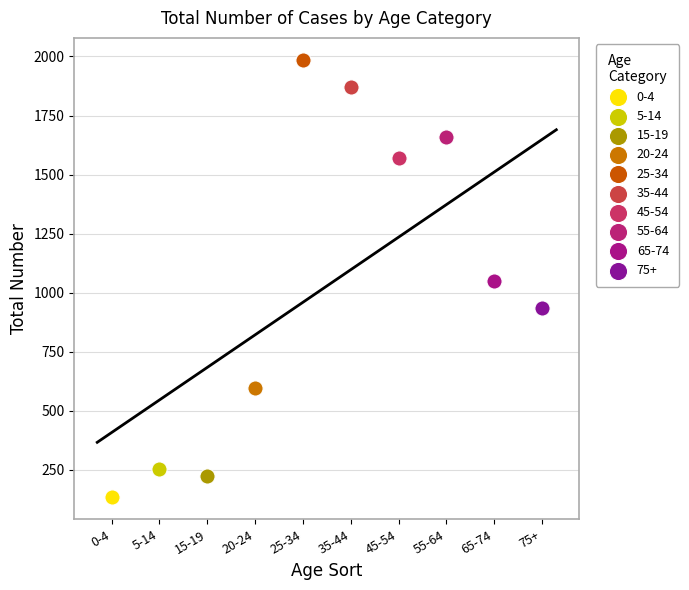

What are all the series names shown in the legend?

0-4, 5-14, 15-19, 20-24, 25-34, 35-44, 45-54, 55-64, 65-74, 75+